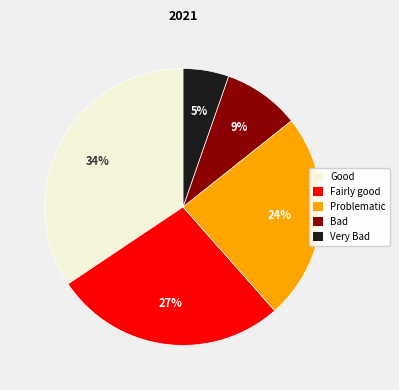

To the nearest percent, what is the average slice percentage?

20%